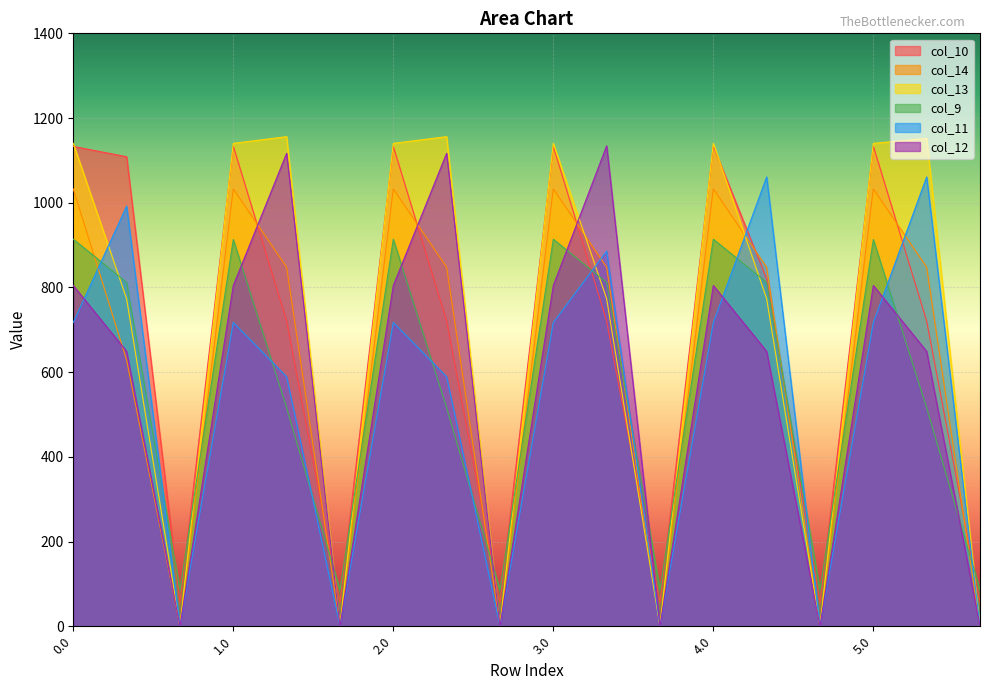

How many lines are shown in the chart?

6